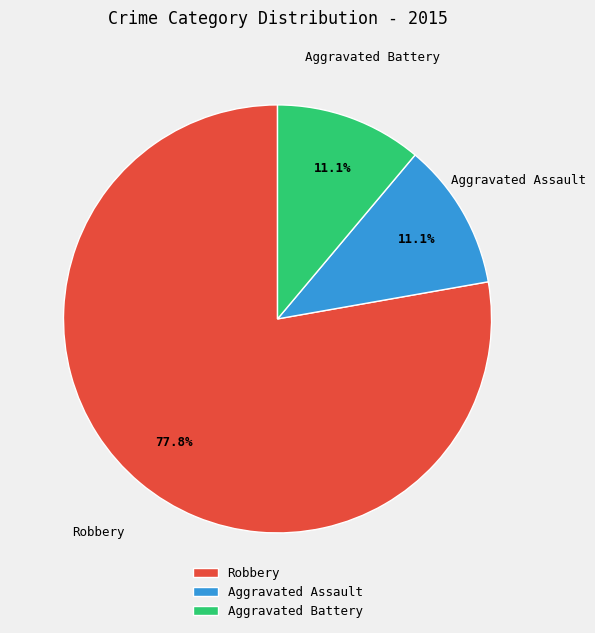

Combined, what portion of the pie is Robbery and Aggravated Battery?

88.9%